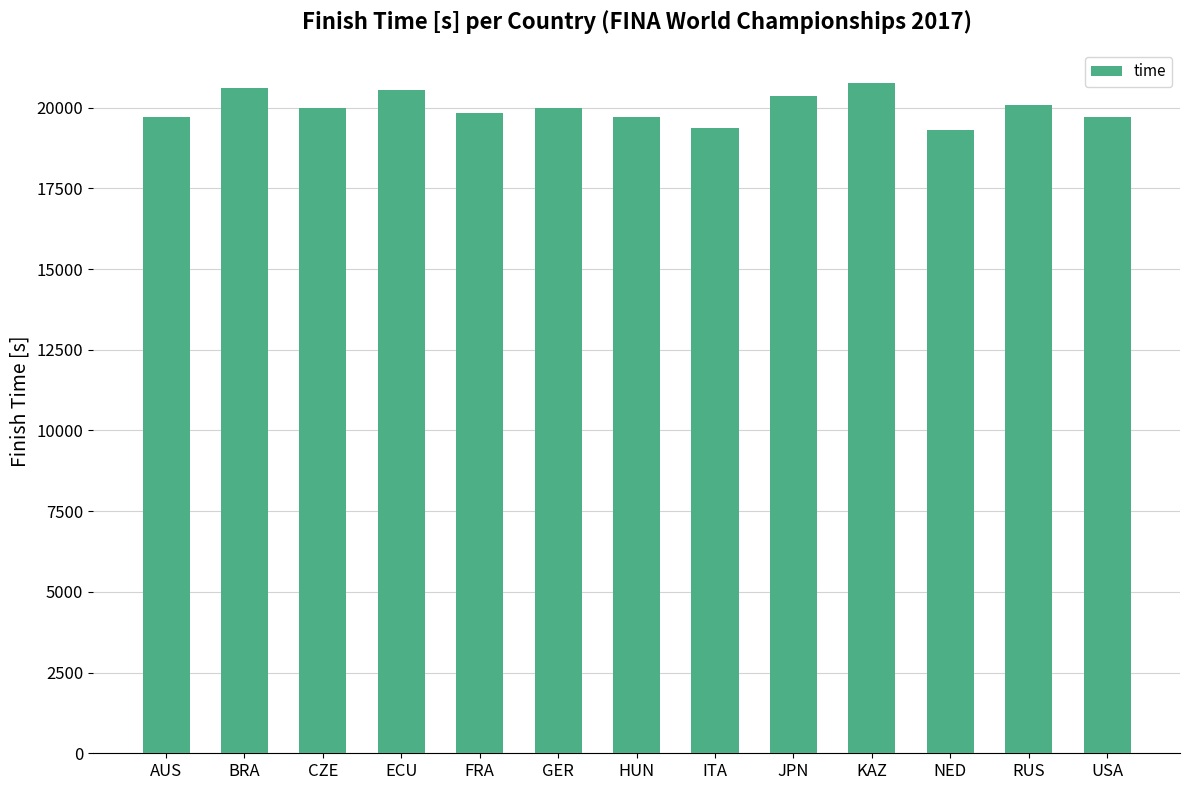

The chart shows a value of 19848.7 at FRA. True or false?

True